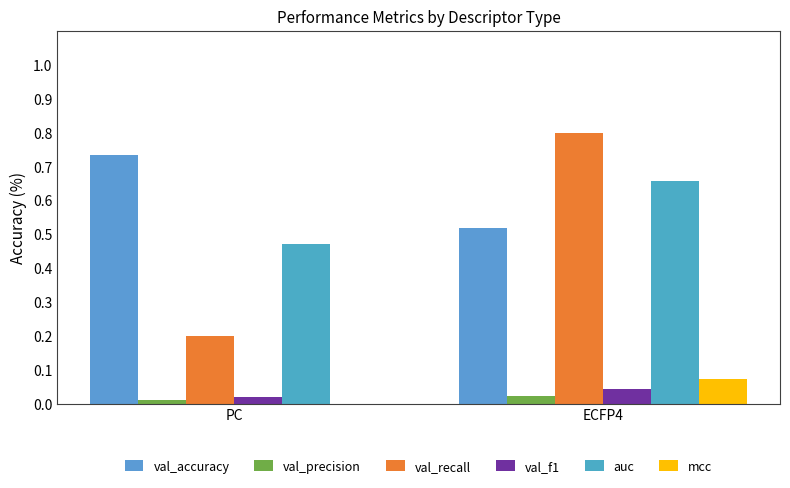

What is the value of the val_accuracy bar at the 1st from the left?

0.7